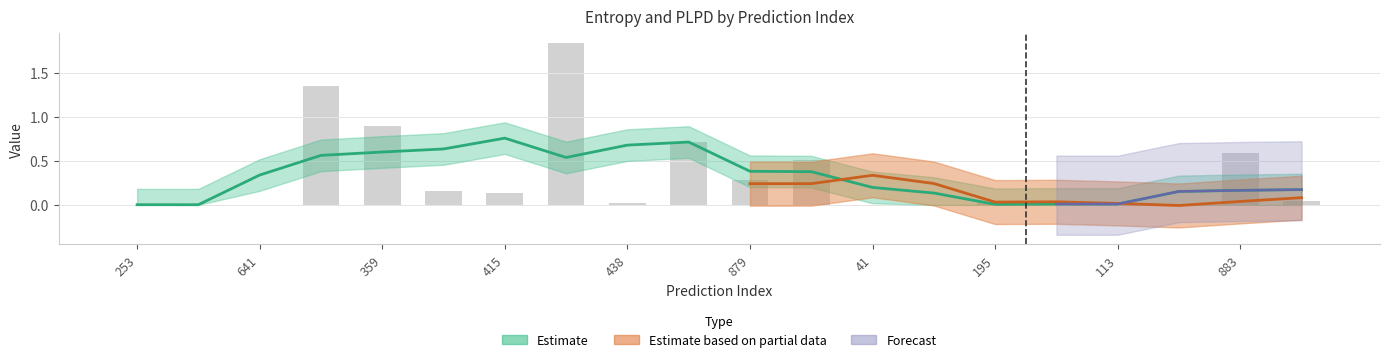

Rank the categories by value from lowest to highest.

989, 41, 98, 613, 641, 900, 253, 113, 438, 195, 551, 415, 752, 879, 424, 883, 933, 359, 470, 502